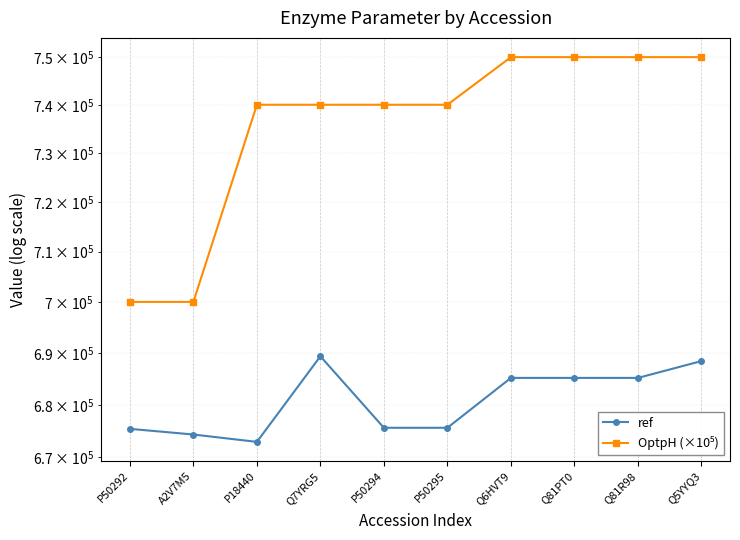

What is the total value across all series at Q81PT0?

1435166